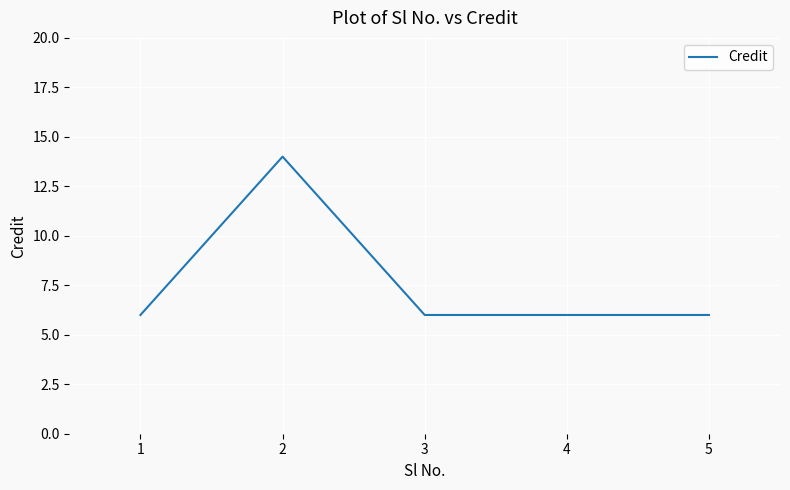

Reading right to left, what are all the values shown in this chart?

5=6	4=6	3=6	2=14	1=6